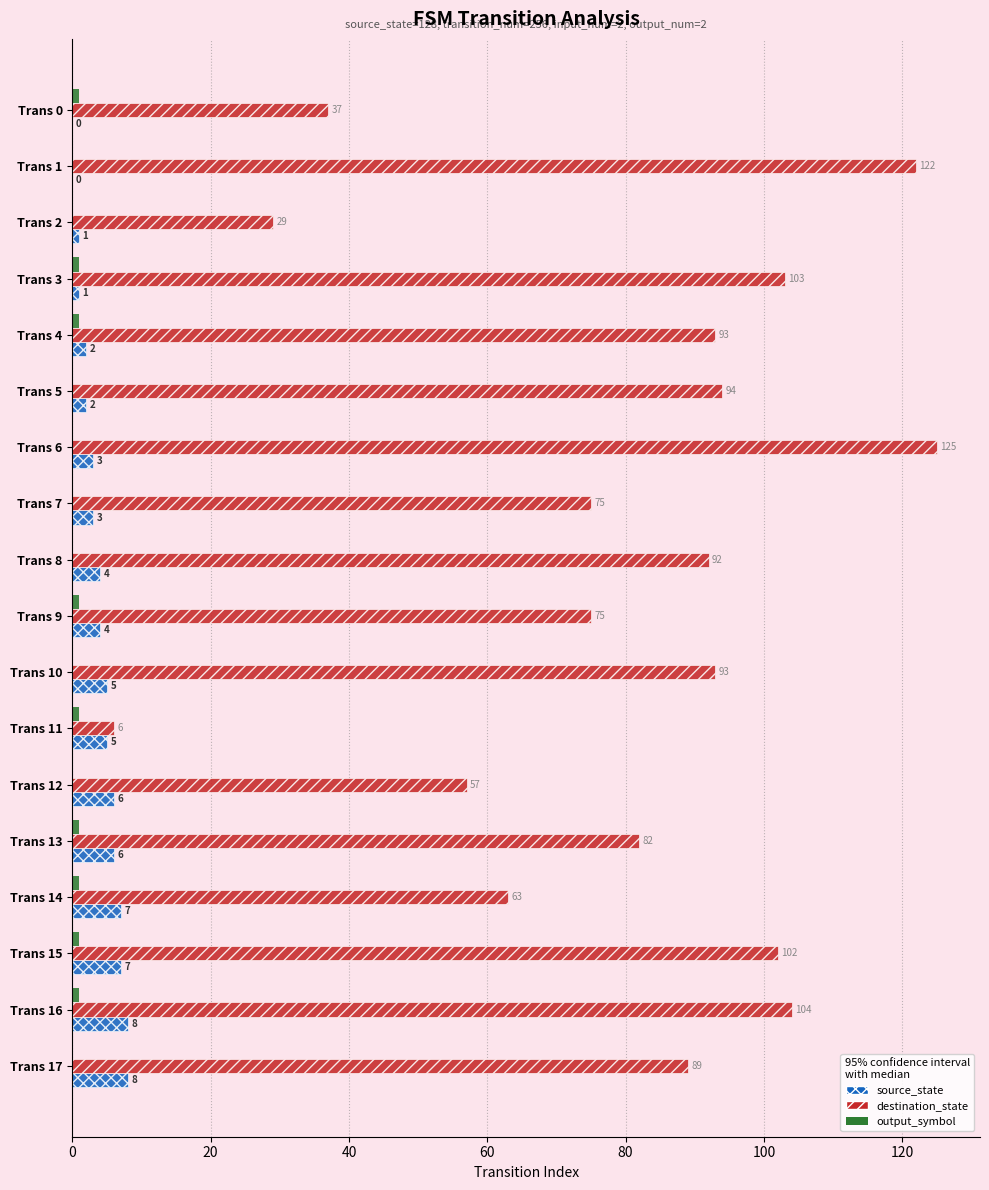

Which series has the largest range (max minus min)?

destination_state